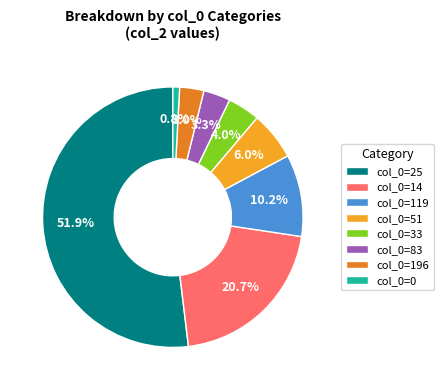

Count the number of slices in the pie.

8